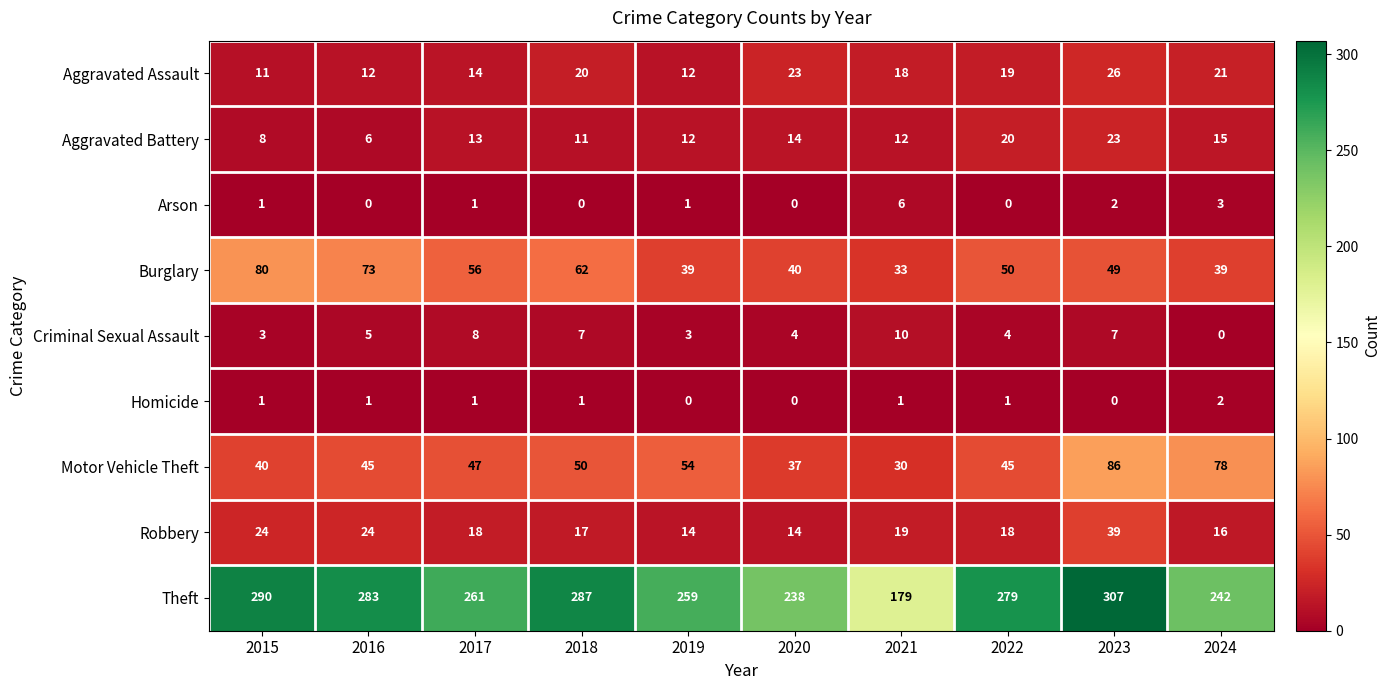

List the series in order of their peak value, highest first.

Theft, Motor Vehicle Theft, Burglary, Robbery, Aggravated Assault, Aggravated Battery, Criminal Sexual Assault, Arson, Homicide